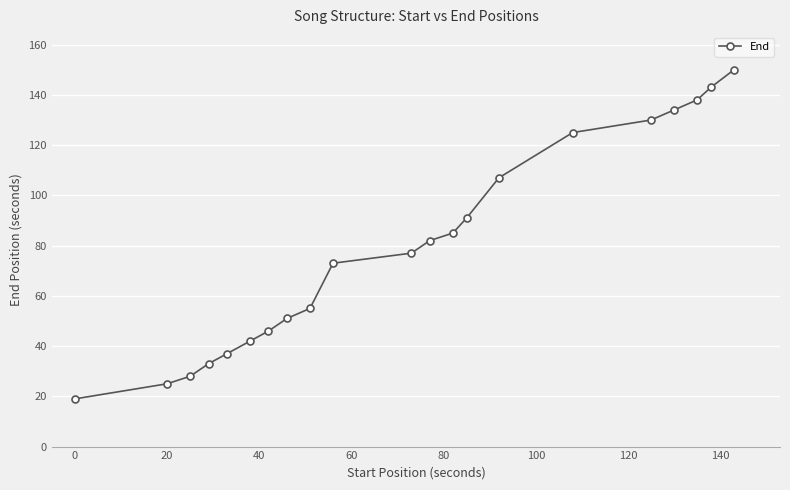

What is the smallest value displayed?

19